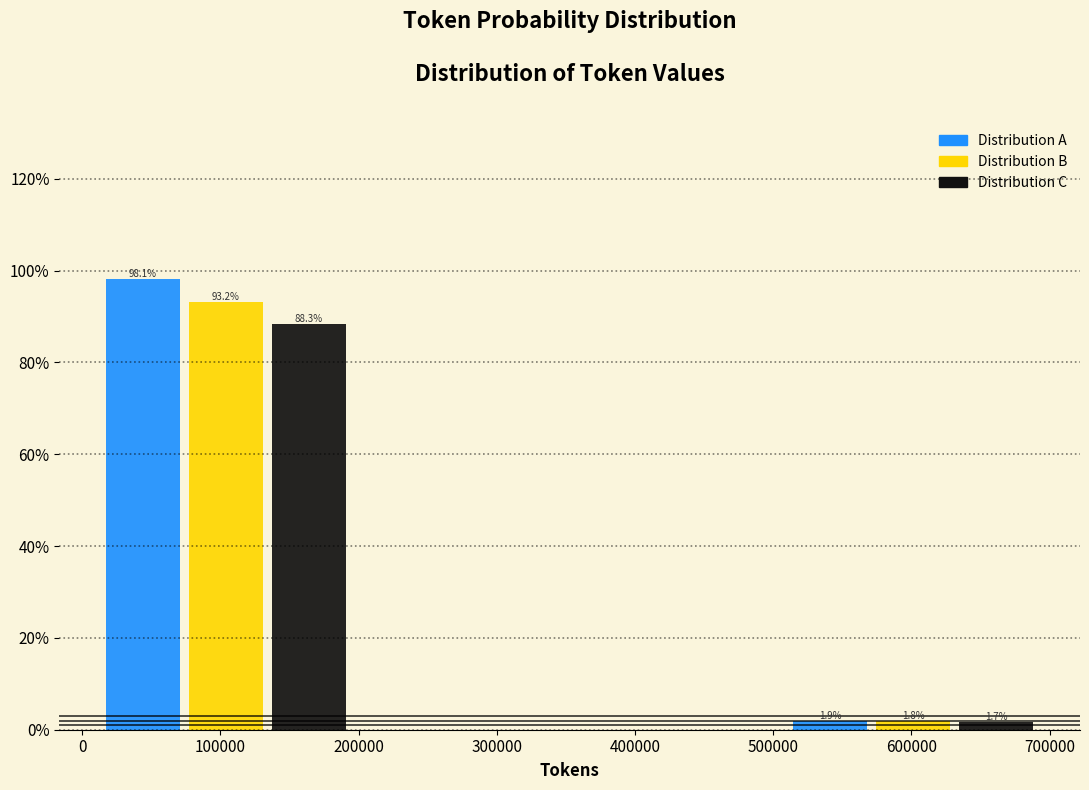

What is the total value across all series at 100000?

279.6